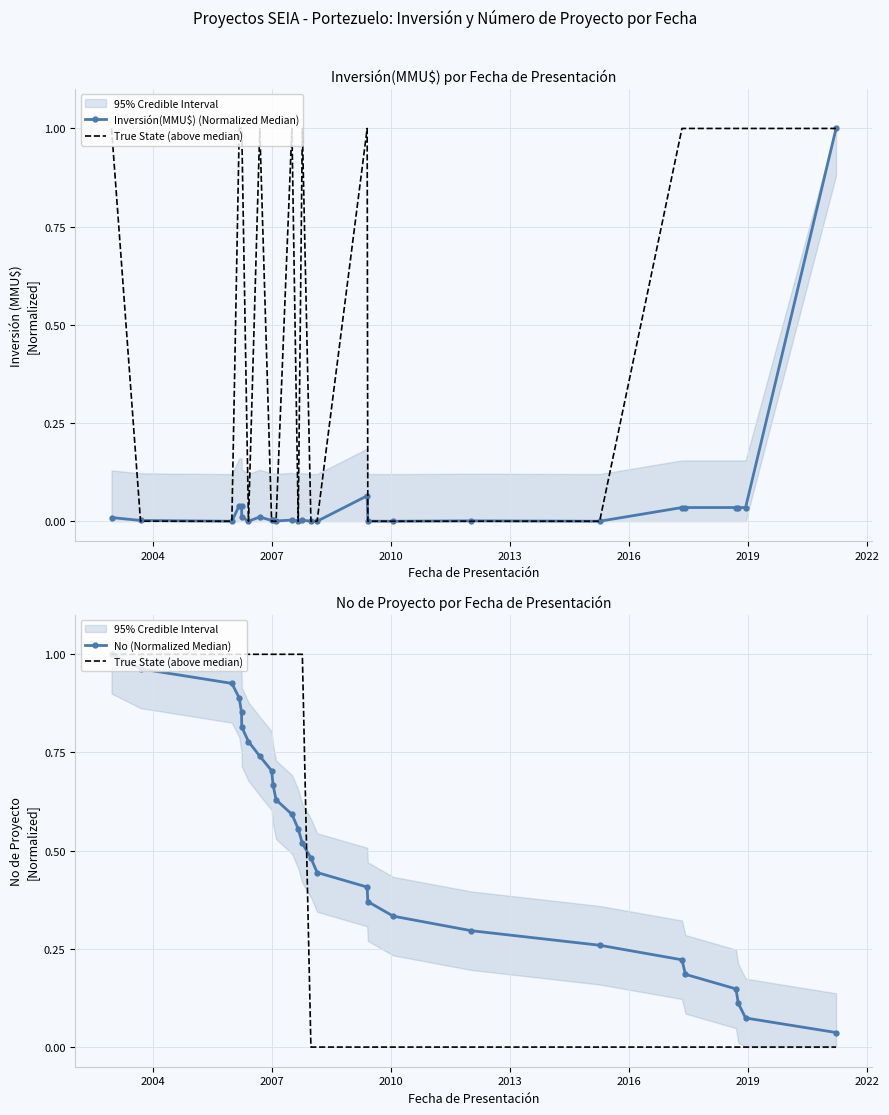

Which series has the largest total across all categories?

True State (above median)